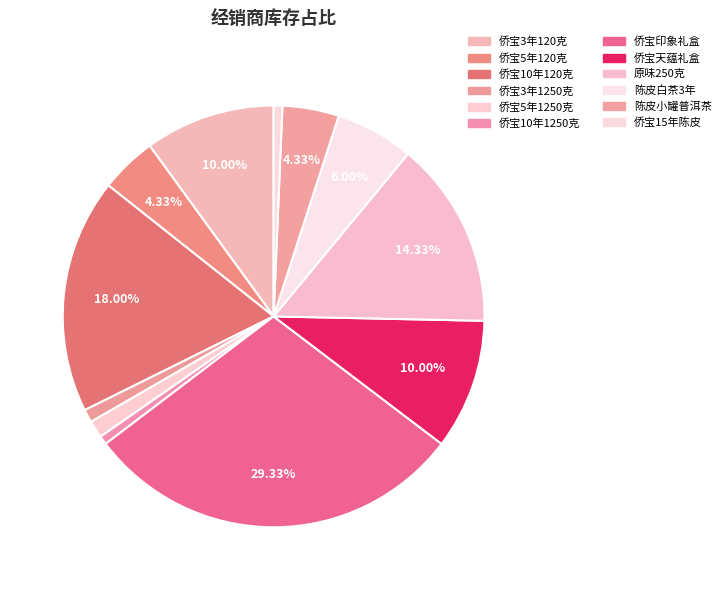

To the nearest percent, what is the difference between the 侨宝印象礼盒 and 陈皮白茶3年 slice percentages?

23%